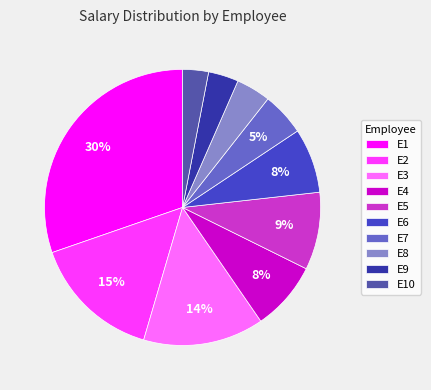

Between E3 and E1, which is larger?

E1